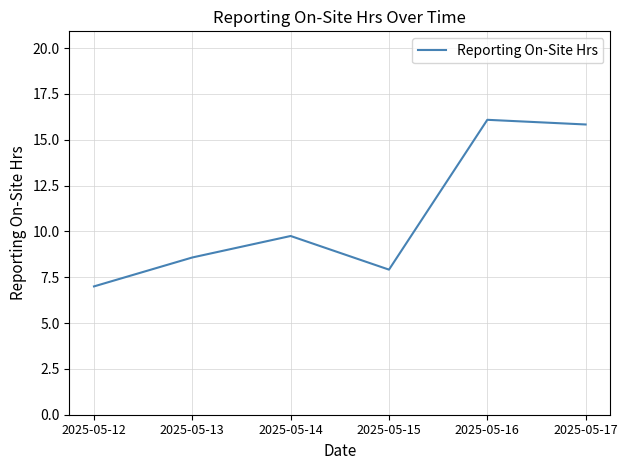

Which has a higher value, 2025-05-13 or 2025-05-16?

2025-05-16